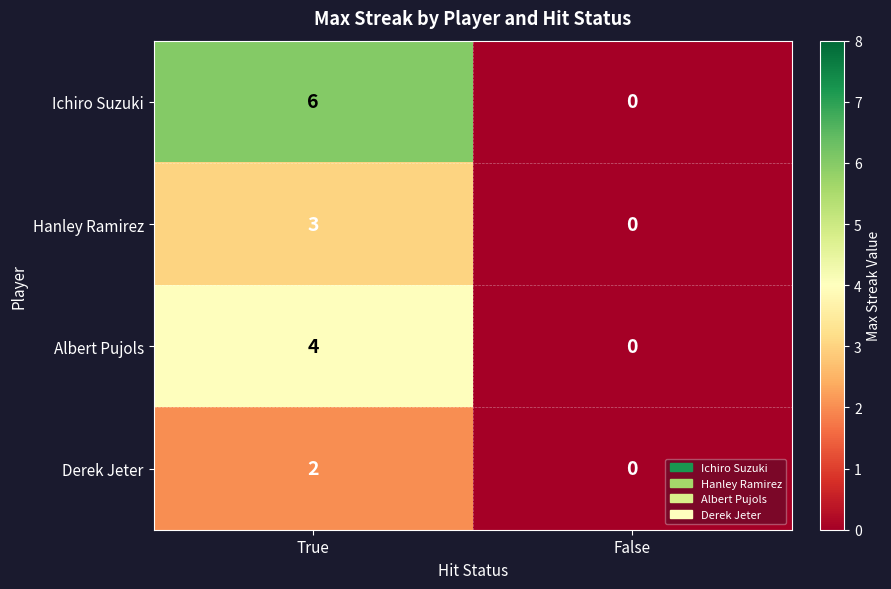

What is the greatest value displayed?

6